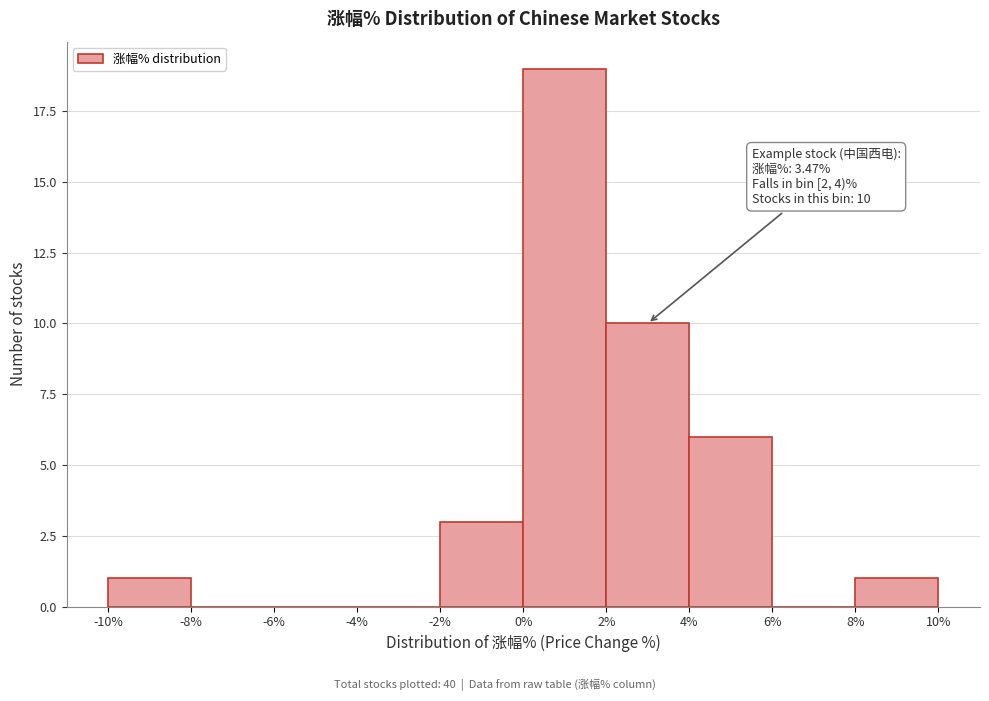

Which range on the x-axis has the tallest bar?

0% to 2%